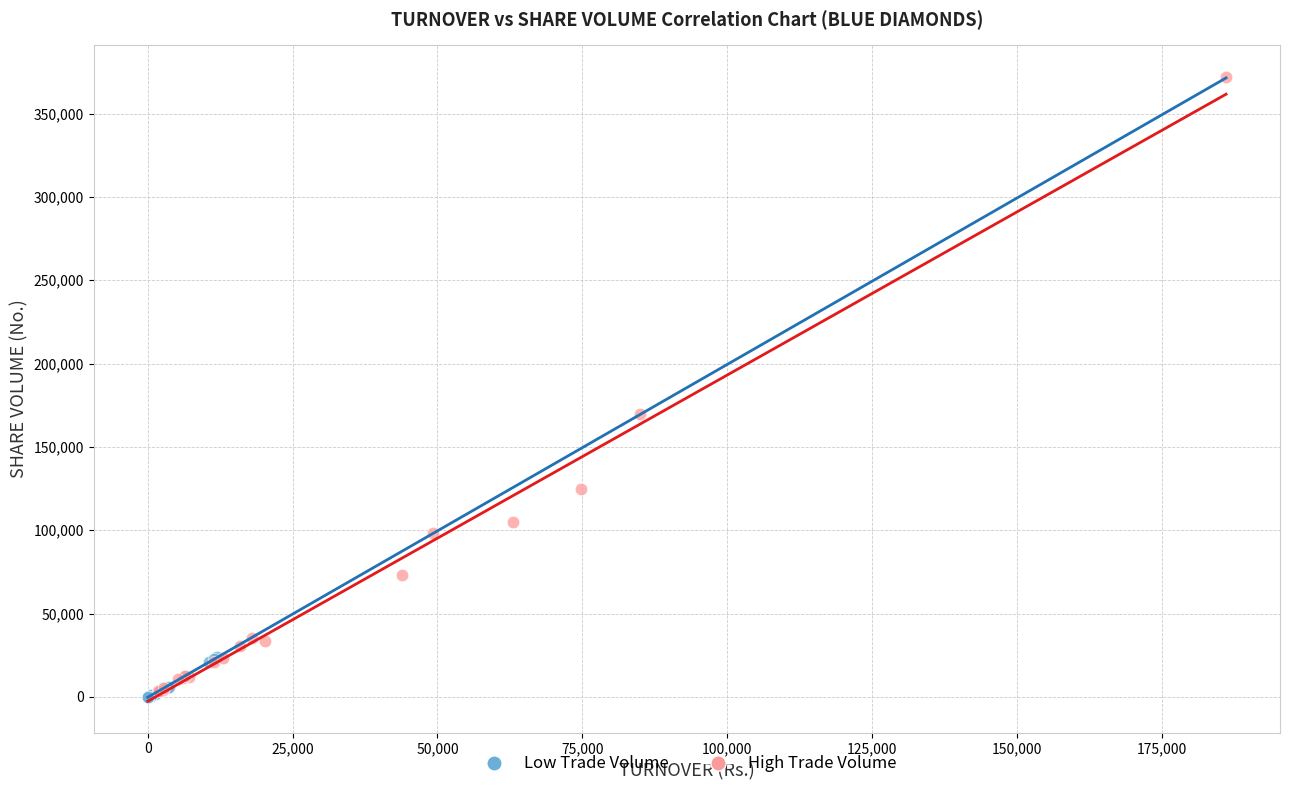

Which series reaches the maximum Y coordinate?

High Trade Volume